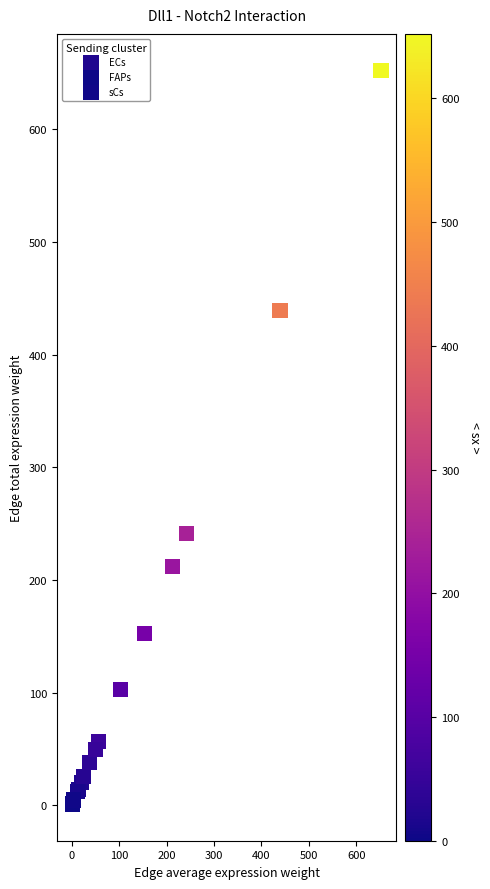

Which series reaches the maximum Y coordinate?

ECs